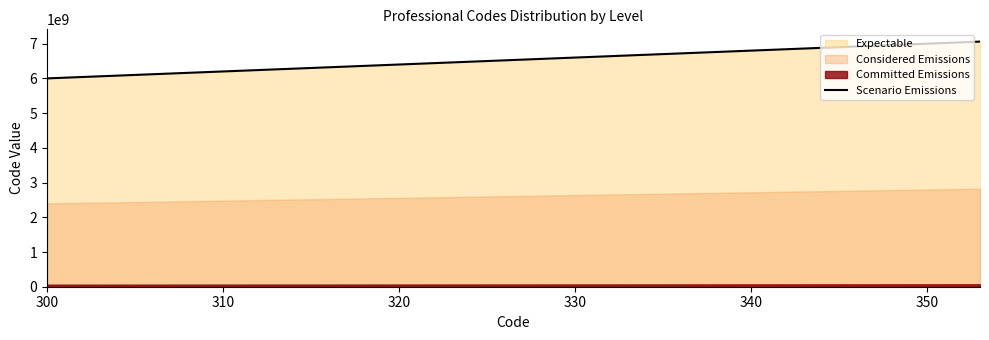

What is the maximum value for Scenario Emissions?

7060000000